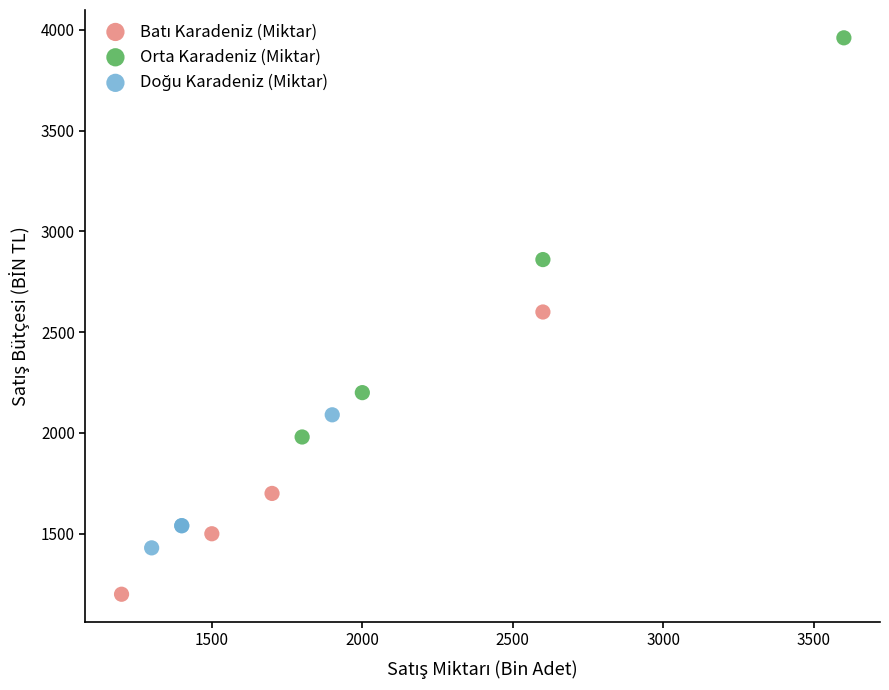

Which series has the largest Y range (max minus min)?

Orta Karadeniz (Miktar)